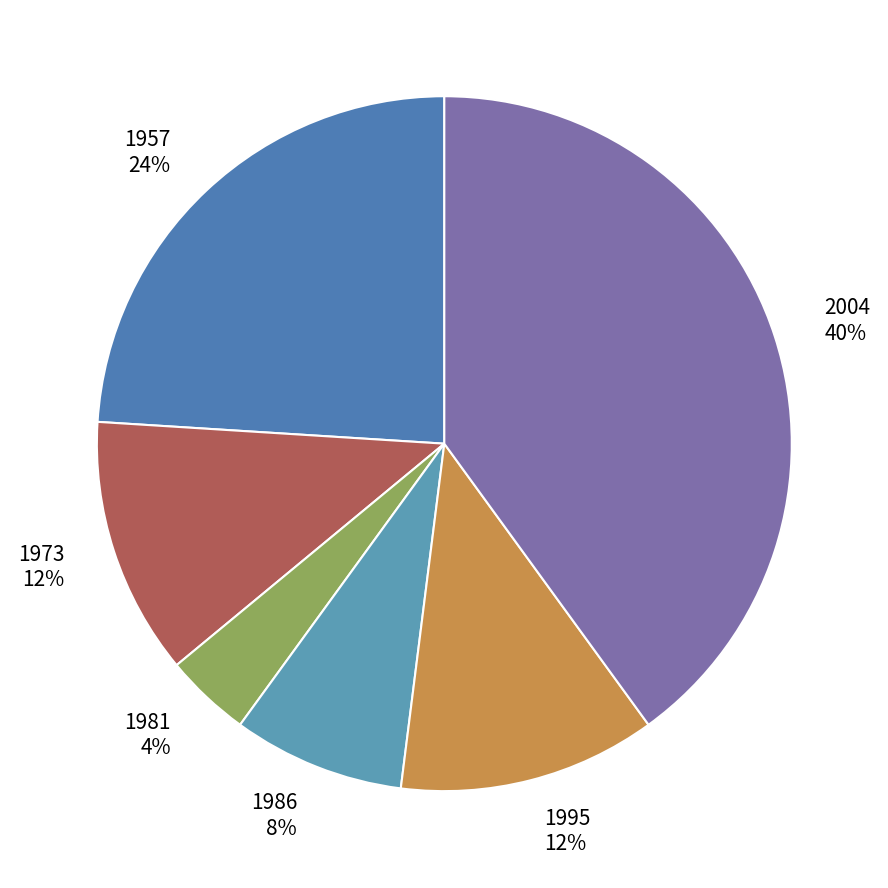

To the nearest percent, what is the average slice percentage?

17%